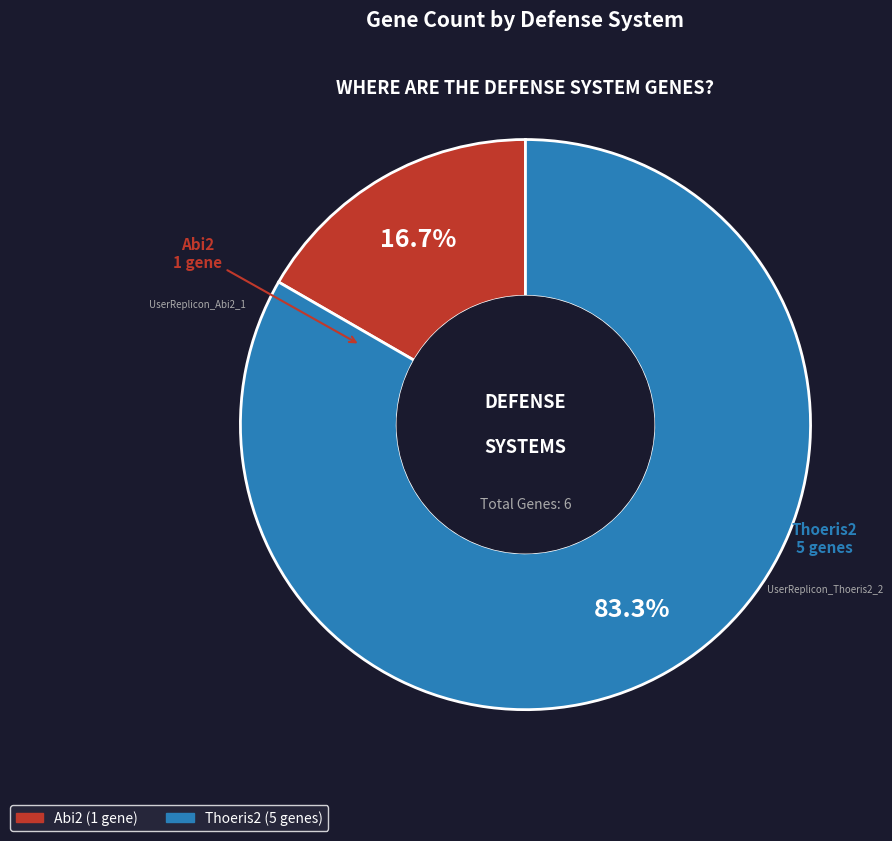

To the nearest percent, what is the difference between the largest and smallest slice percentages?

67%